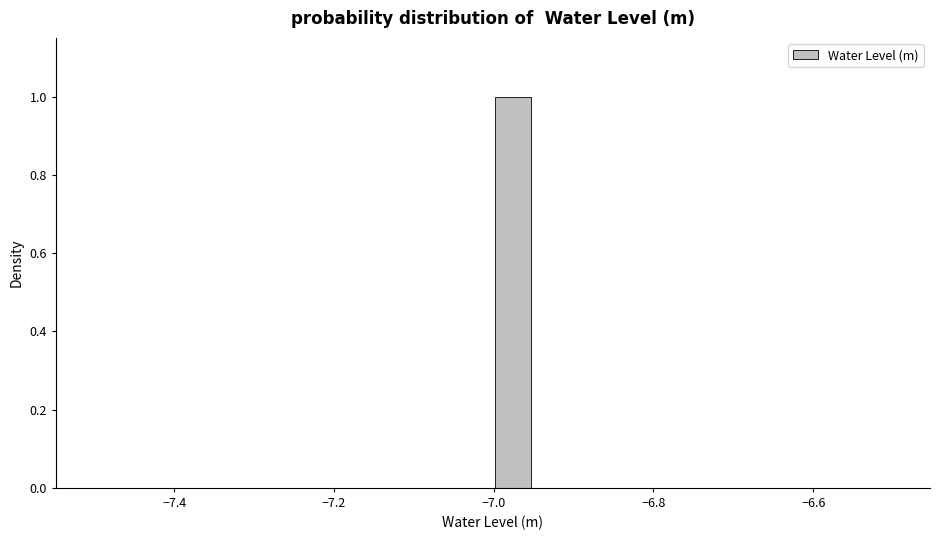

Around what value on the x-axis is the tallest bar? Give the approximate position of its centre, as read against the axis.

-6.98